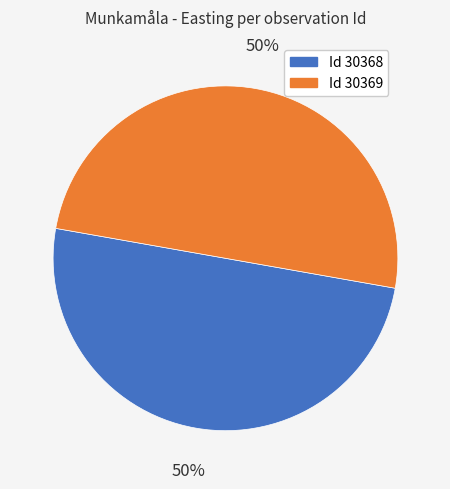

To the nearest percent, what is the average slice percentage?

50%